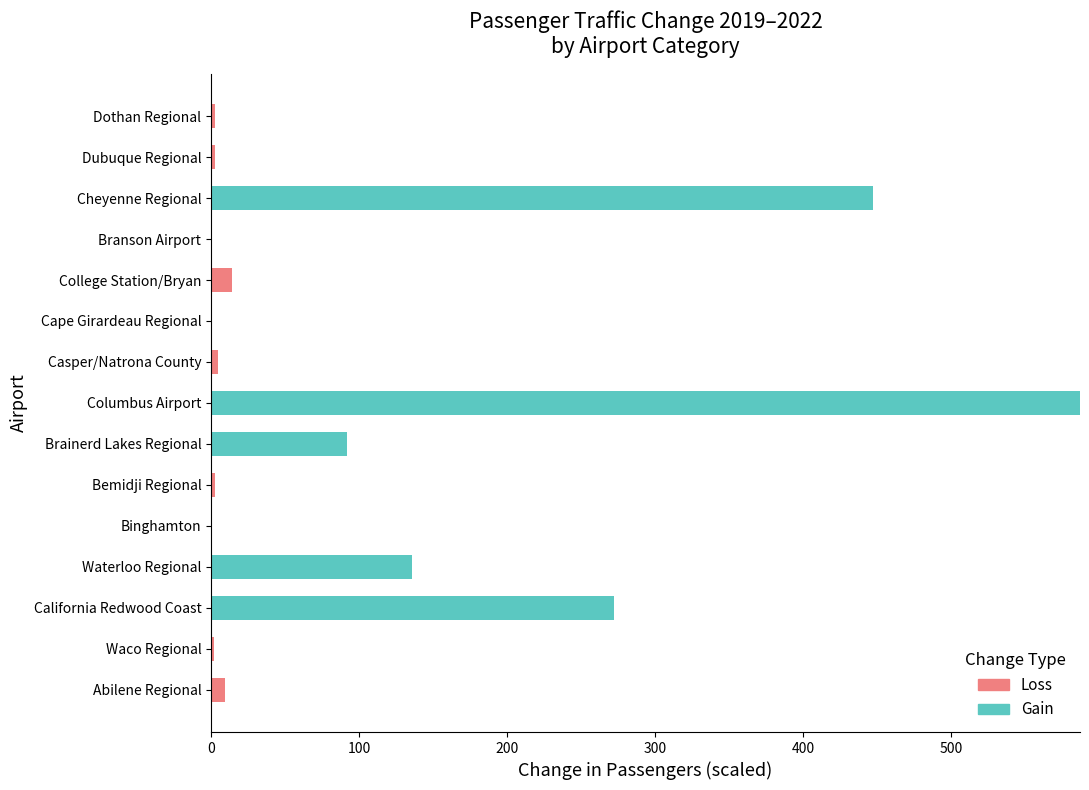

At which category is the sum across all series the highest?

Columbus Airport